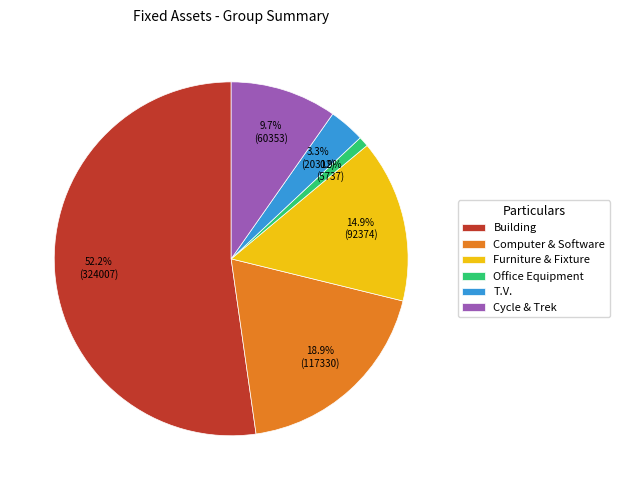

To the nearest percent, what is the average slice percentage?

17%